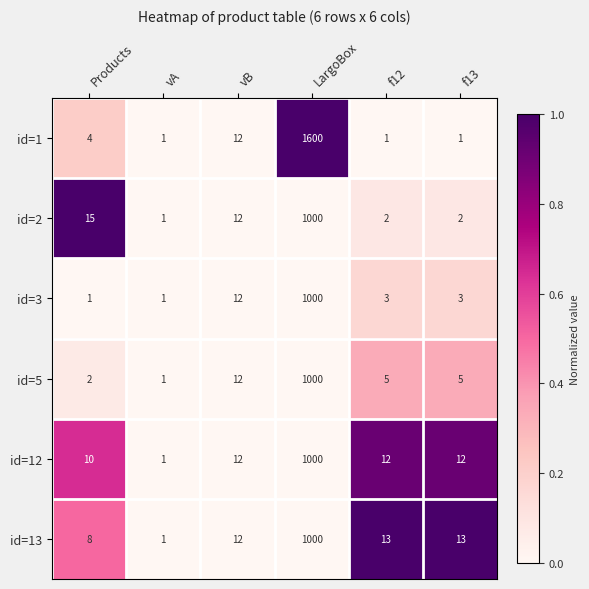

At f12, list the series in order from smallest to largest.

id=1, id=2, id=3, id=5, id=12, id=13